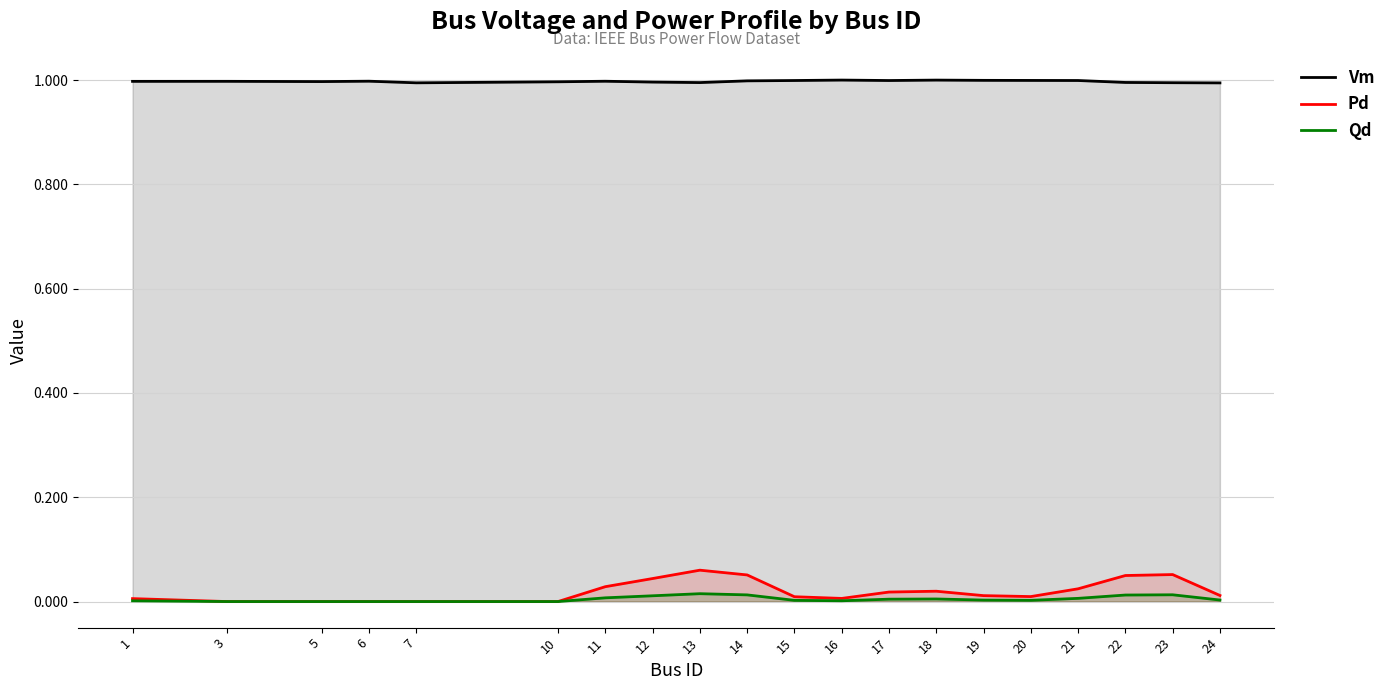

Reading right to left, transcribe all the data shown in this chart.

Vm: 1.0	1.0	1.0	1.0	1.0	1.0	1.0	1.0	1.0	1.0	1.0	1.0	1.0	1.0	1.0	1.0	1.0	1.0	1.0	1.0
Pd: 0.0	0.1	0.0	0.0	0.0	0.0	0.0	0.0	0.0	0.0	0.1	0.1	0.0	0.0	0.0	0.0	0.0	0.0	0.0	0.0
Qd: 0.0	0.0	0.0	0.0	0.0	0.0	0.0	0.0	0.0	0.0	0.0	0.0	0.0	0.0	0.0	0.0	0.0	0.0	0.0	0.0